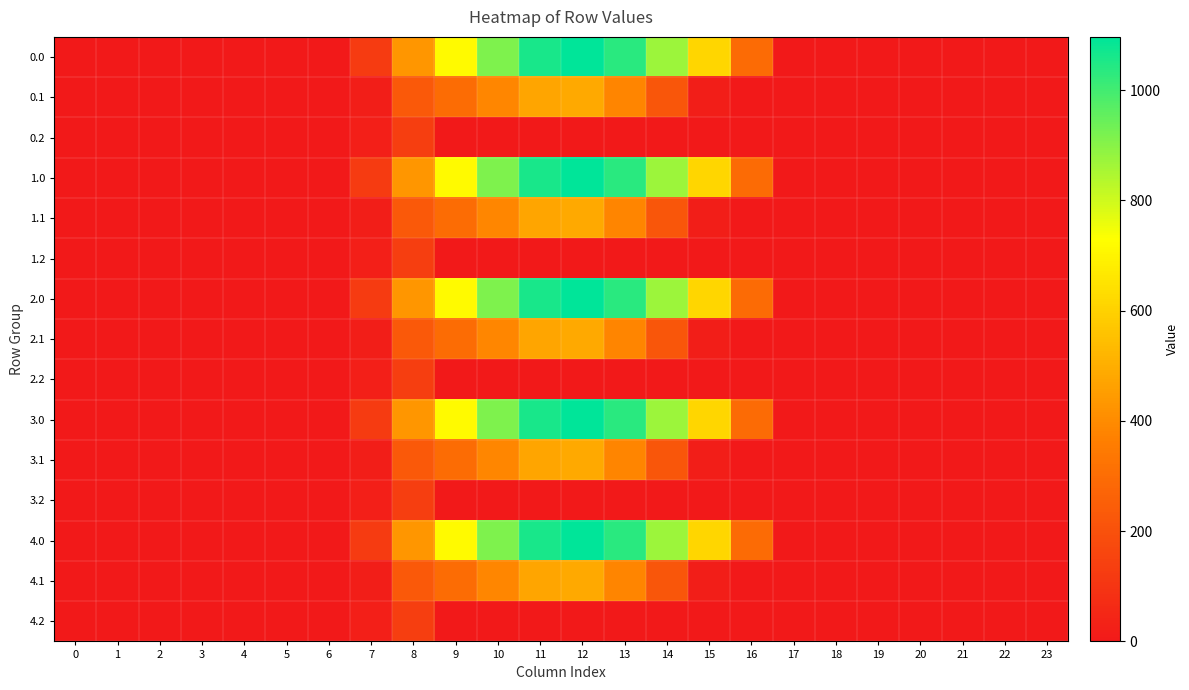

What is the greatest value displayed?

1096.7